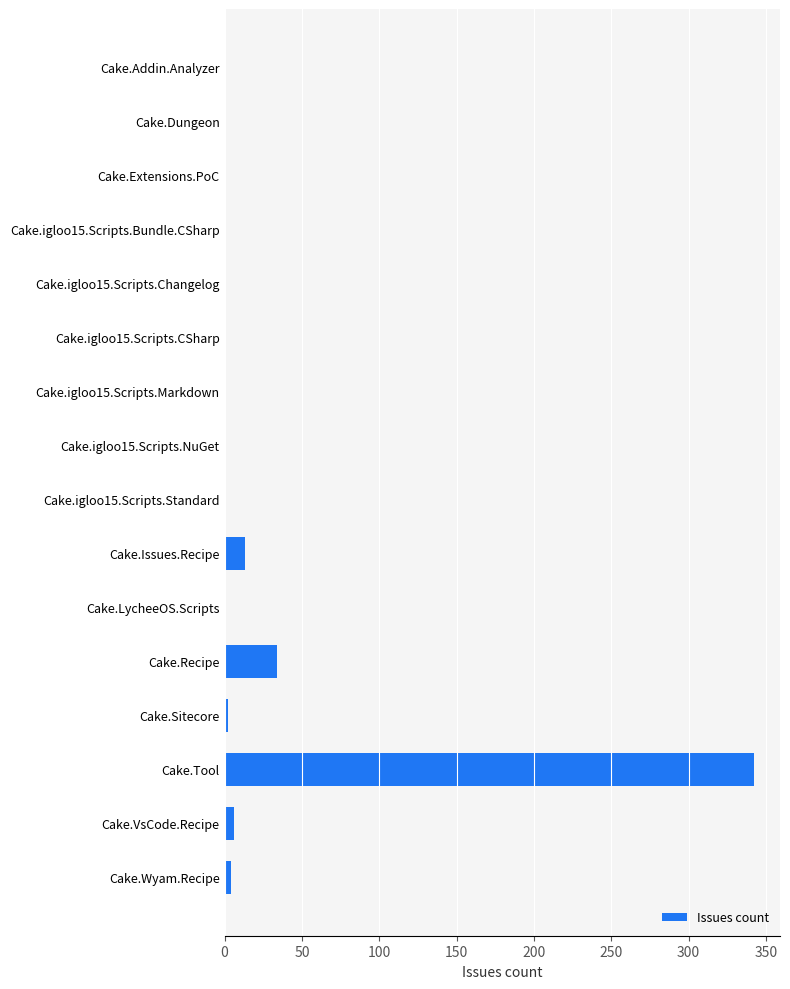

Are the bars horizontal?

Yes